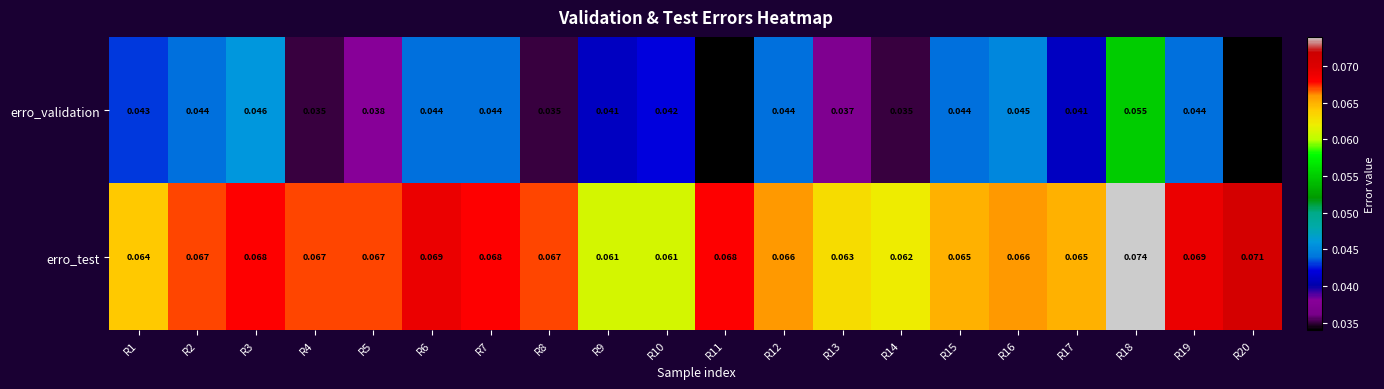

At which category is the sum across all series the highest?

R18